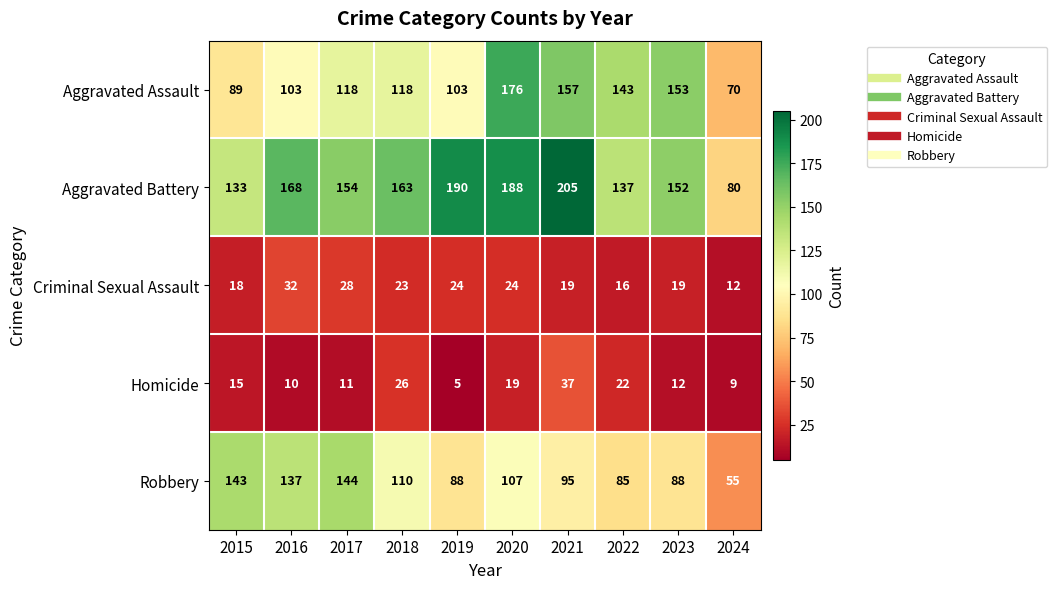

At which category is the sum across all series the highest?

2020